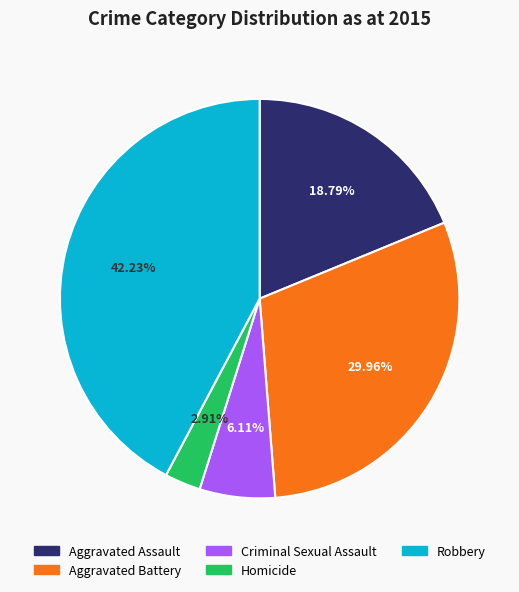

How many slices are in this pie chart?

5